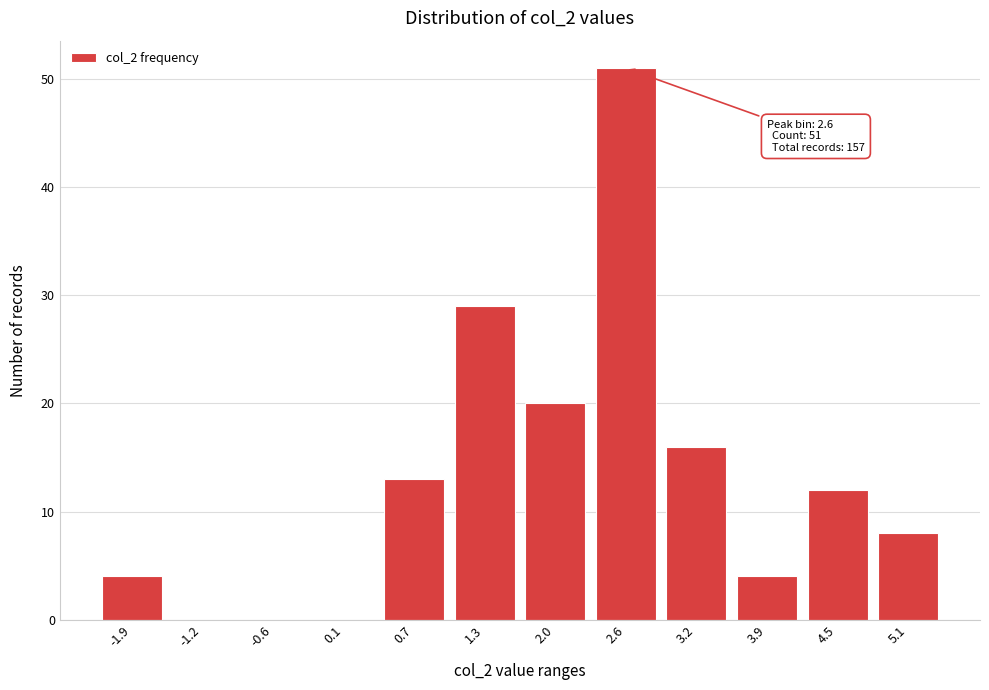

Reading right to left, transcribe all the data shown in this chart.

5.1=8	4.5=12	3.9=4	3.2=16	2.6=51	2.0=20	1.3=29	0.7=13	0.1=0	-0.6=0	-1.2=0	-1.9=4